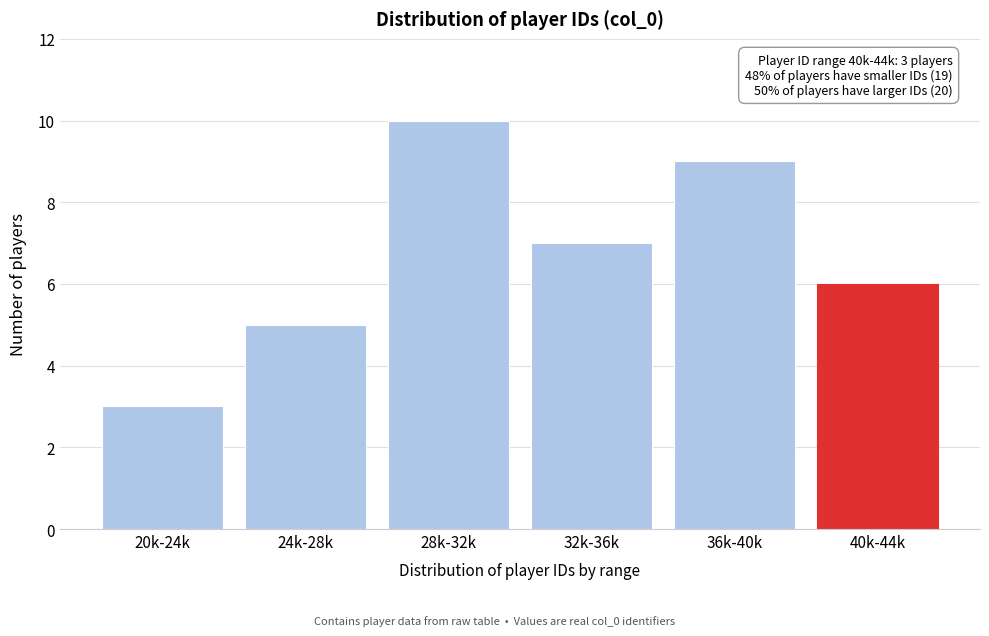

Reading left to right, transcribe all the data shown in this chart.

3	5	10	7	9	6